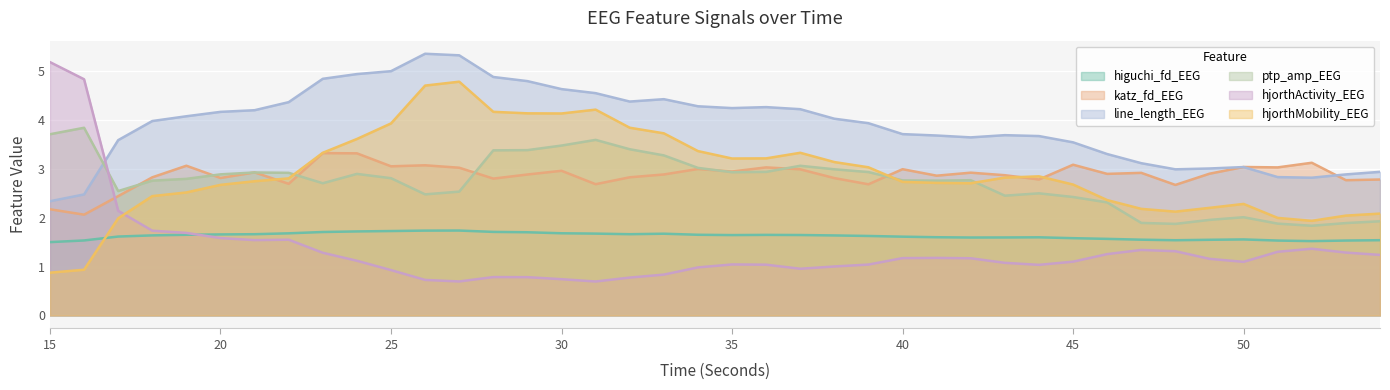

At which label does ptp_amp_EEG first exceed 2?

15